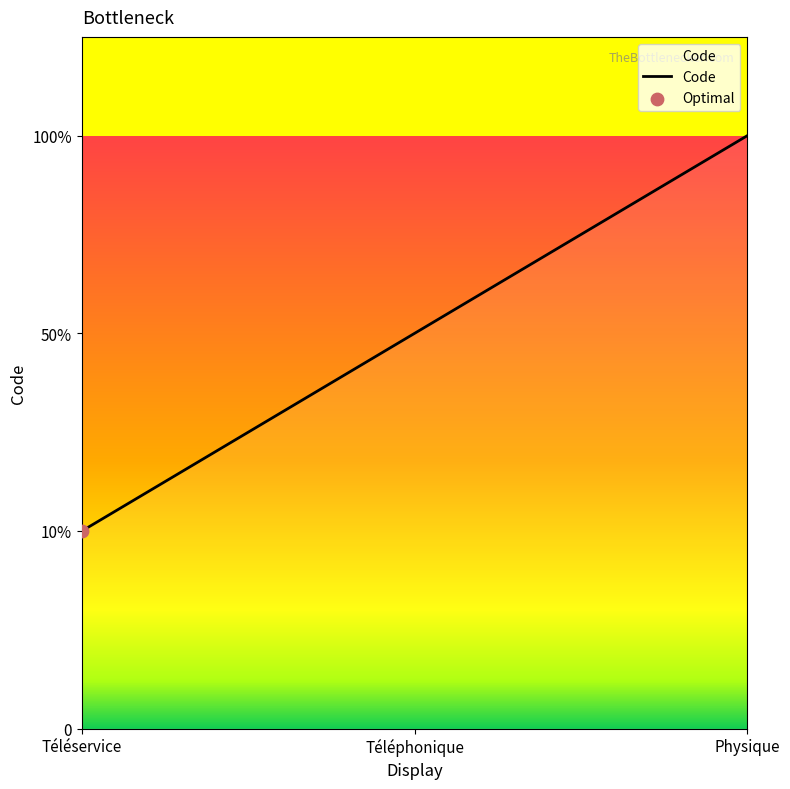

Which has a higher value, Téléservice or Téléphonique?

Téléphonique